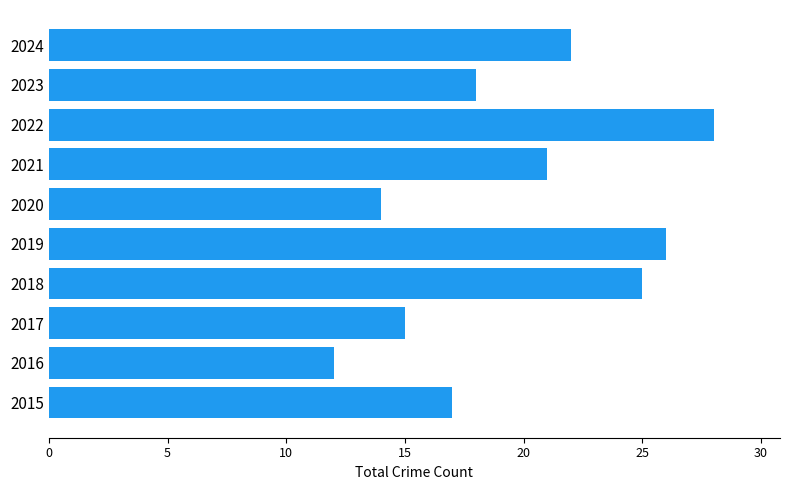

Reading bottom to top, extract all data points from this chart.

17	12	15	25	26	14	21	28	18	22